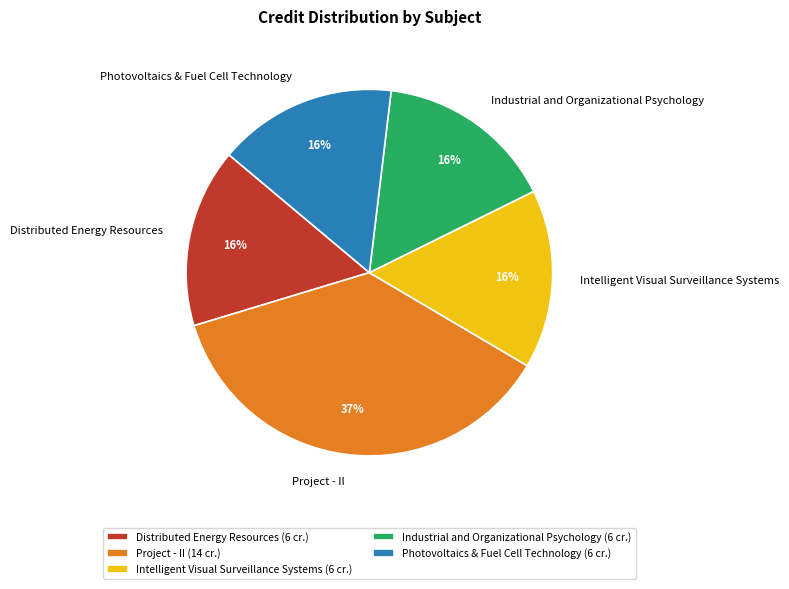

Approximately how many times larger is the value at Project - II compared to Intelligent Visual Surveillance Systems?

2.3